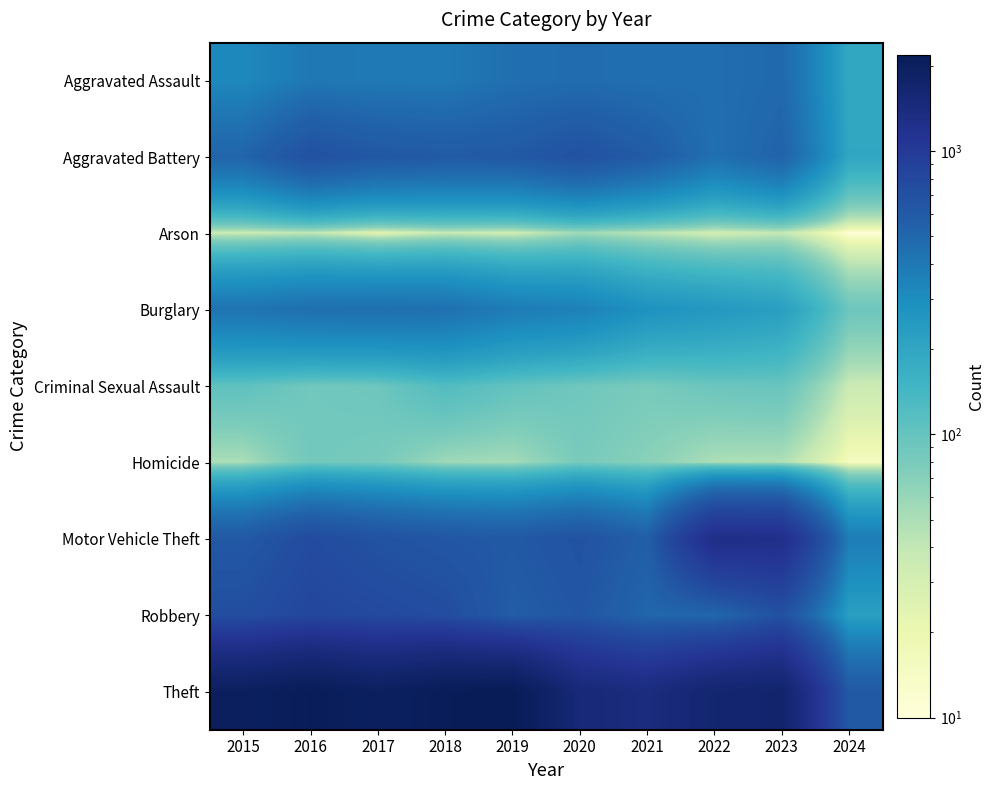

Which series changed the most between 2016 and 2023?

Motor Vehicle Theft